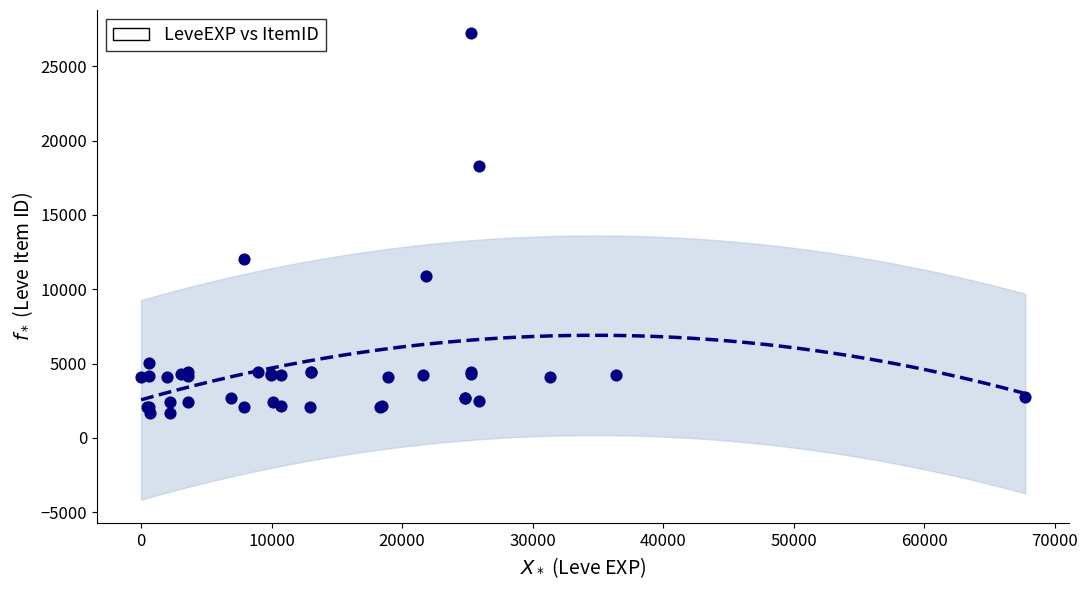

What Y value in the scatter plot is closest to 14448?

12018